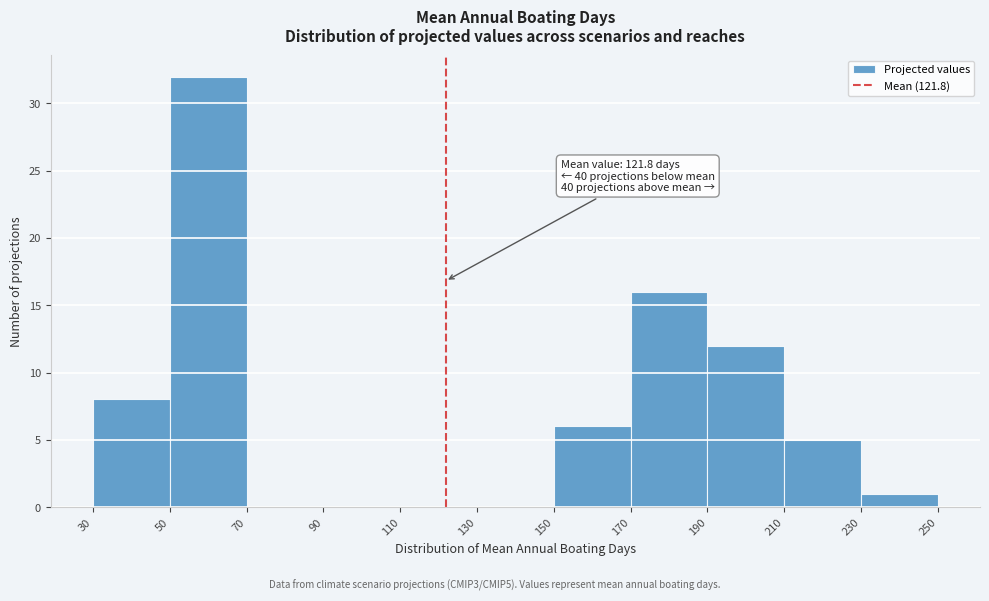

Which range on the x-axis has the tallest bar?

50 to 70